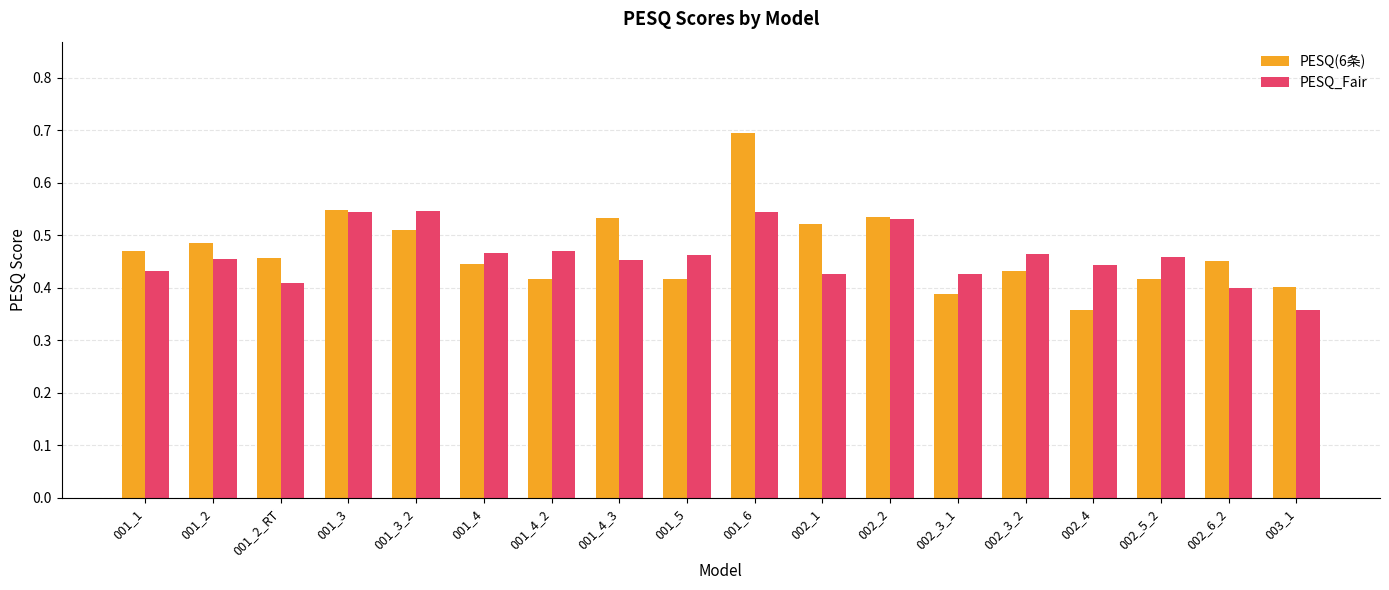

What is the label of the 7th bar from the left?

001_4_2